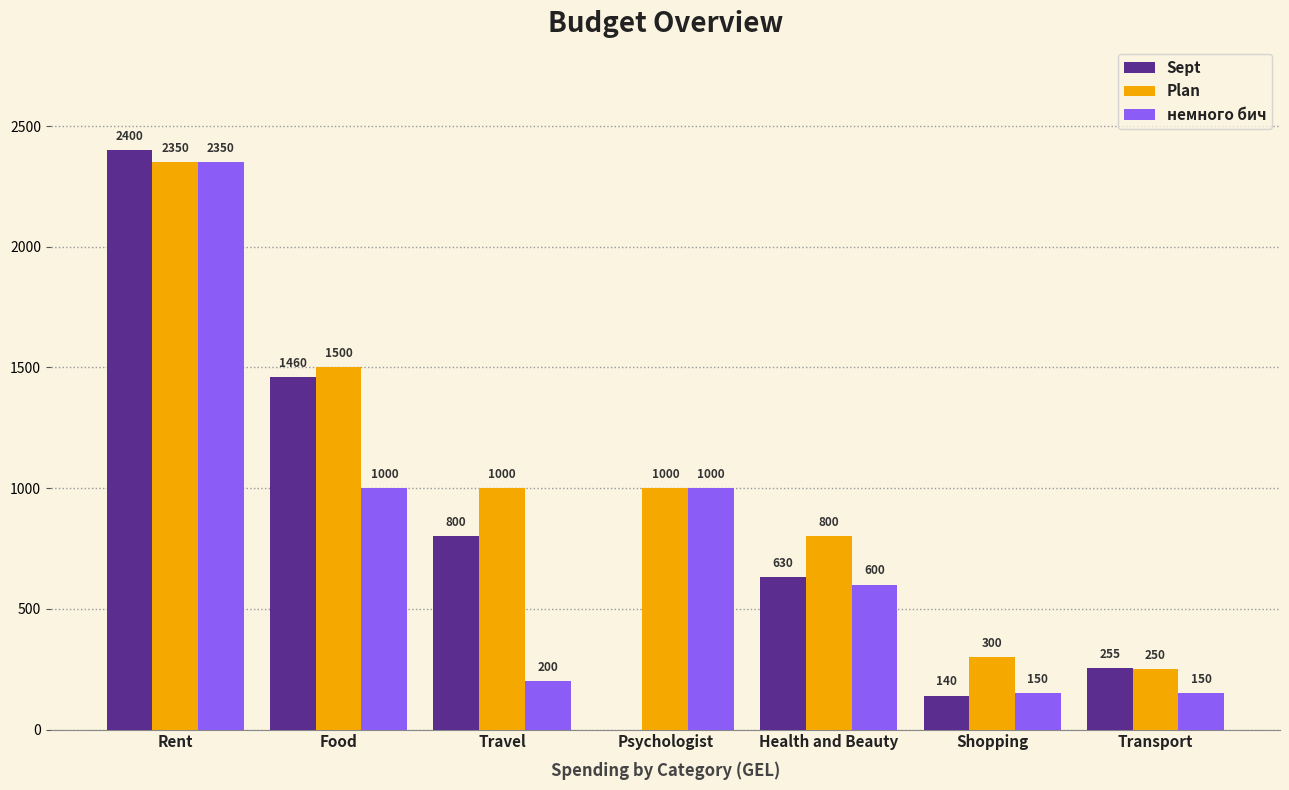

Is it true that Plan equals 300 at Shopping?

True